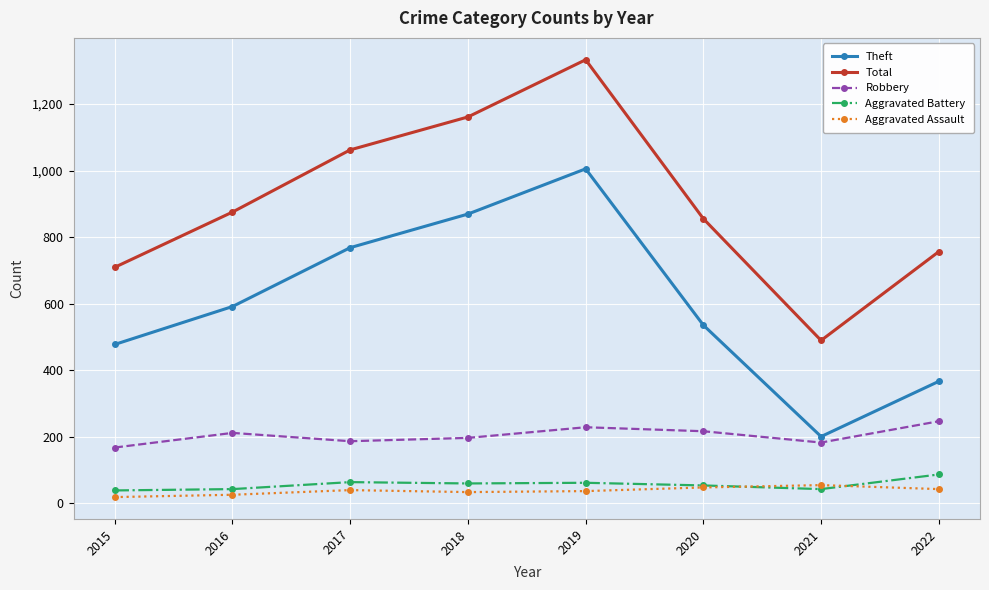

What is the difference between the highest and lowest values at 2018?

1128